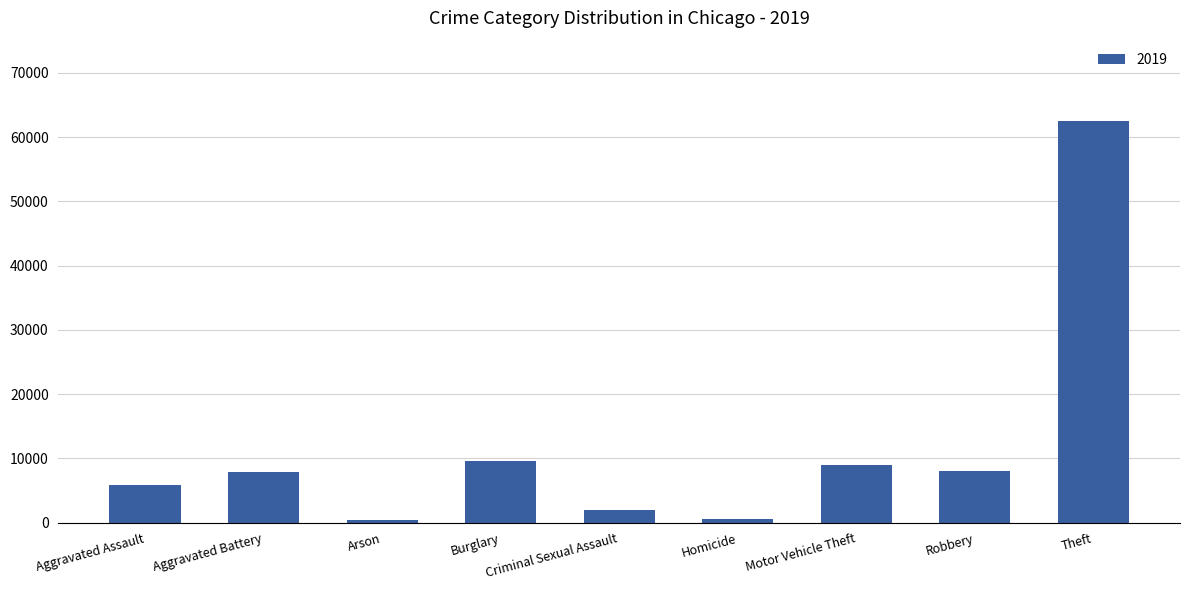

Count the number of data series in this chart.

1